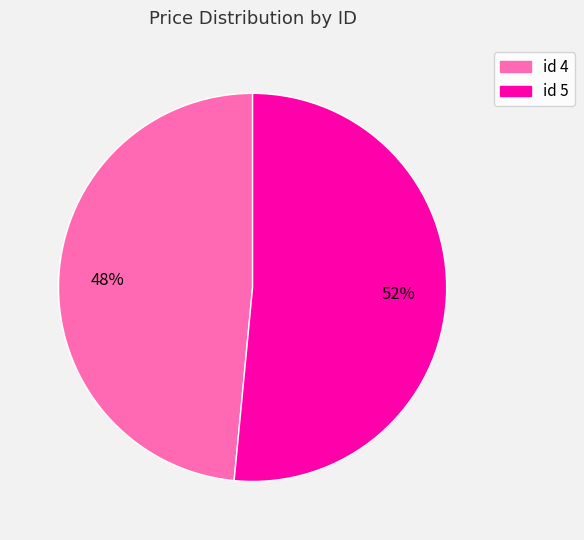

Do id 5 and id 4 together represent more than half of the pie?

Yes